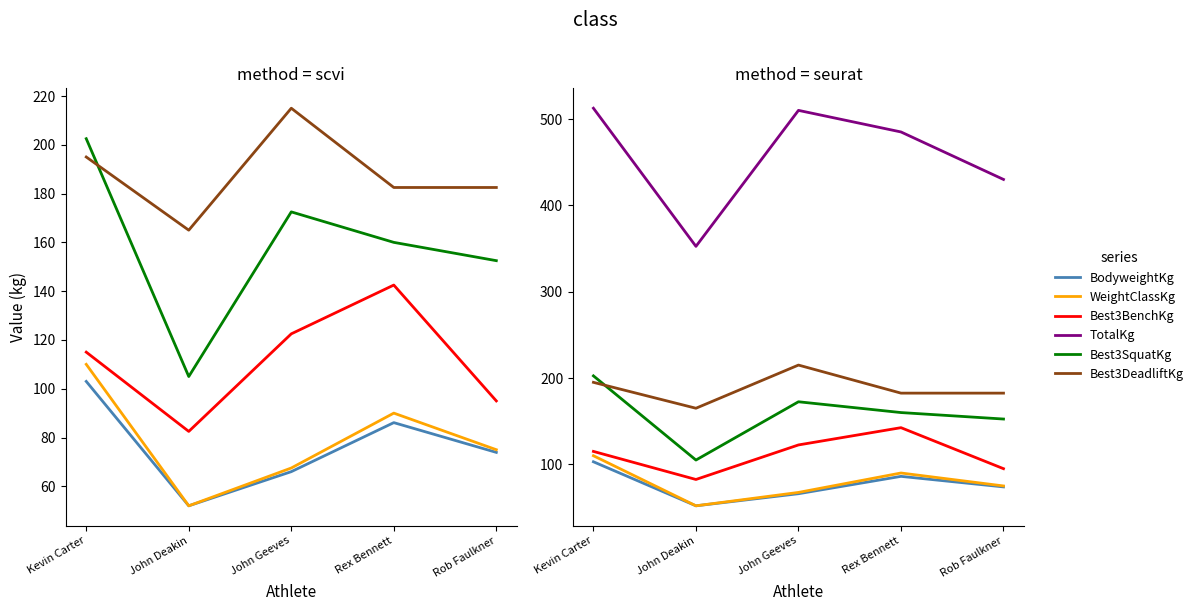

What is the label of the 4th point from the right?

John Deakin